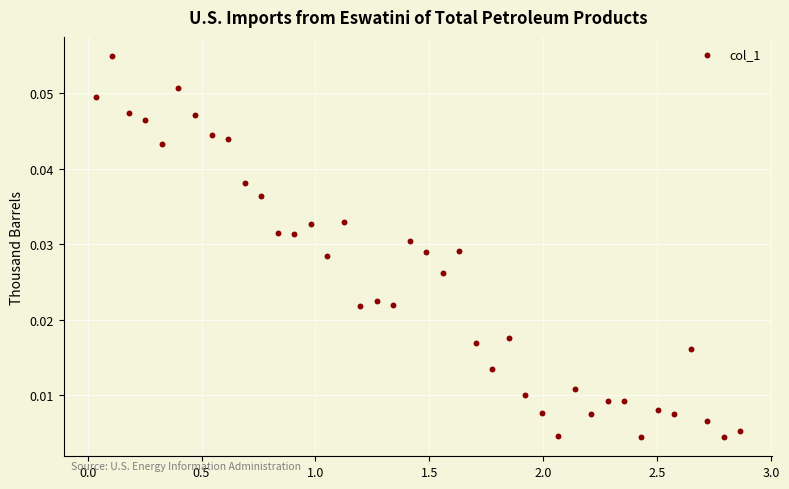

What is the range of X values (max minus min)?

2.8